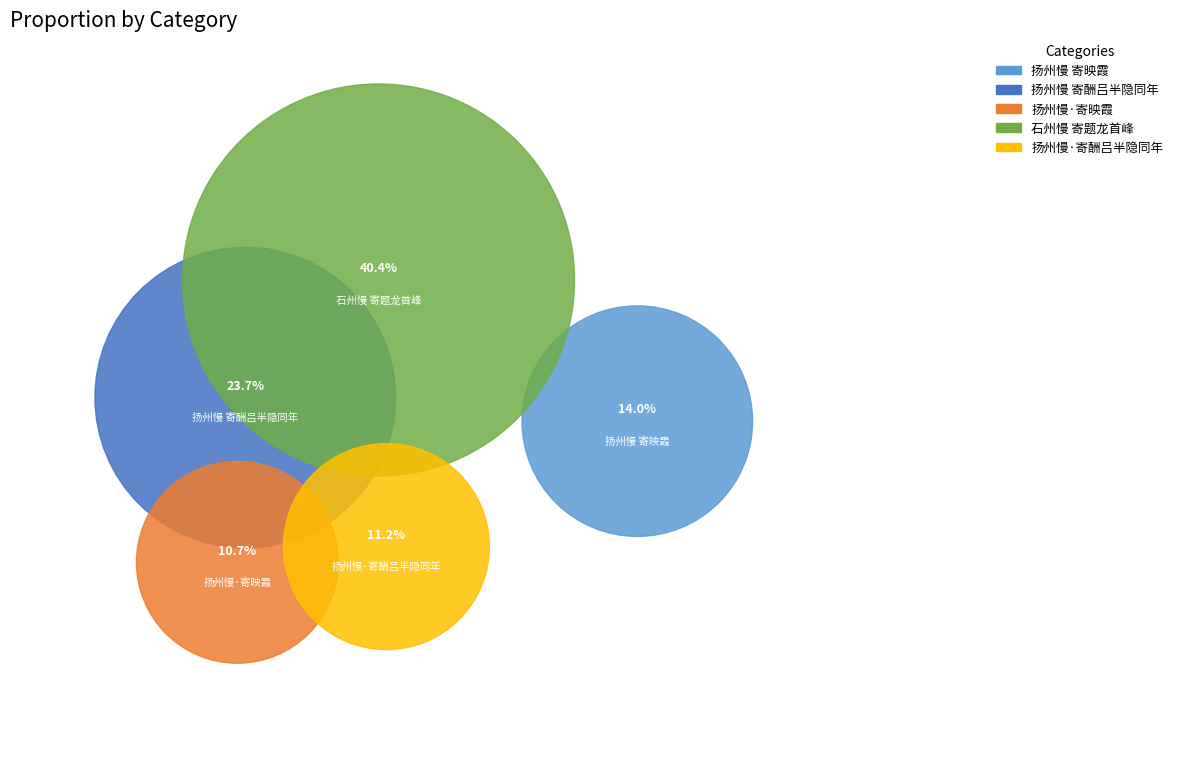

What is the ratio of the value at 扬州慢 寄酬吕半隐同年 to the value at 扬州慢·寄酬吕半隐同年?

2.1